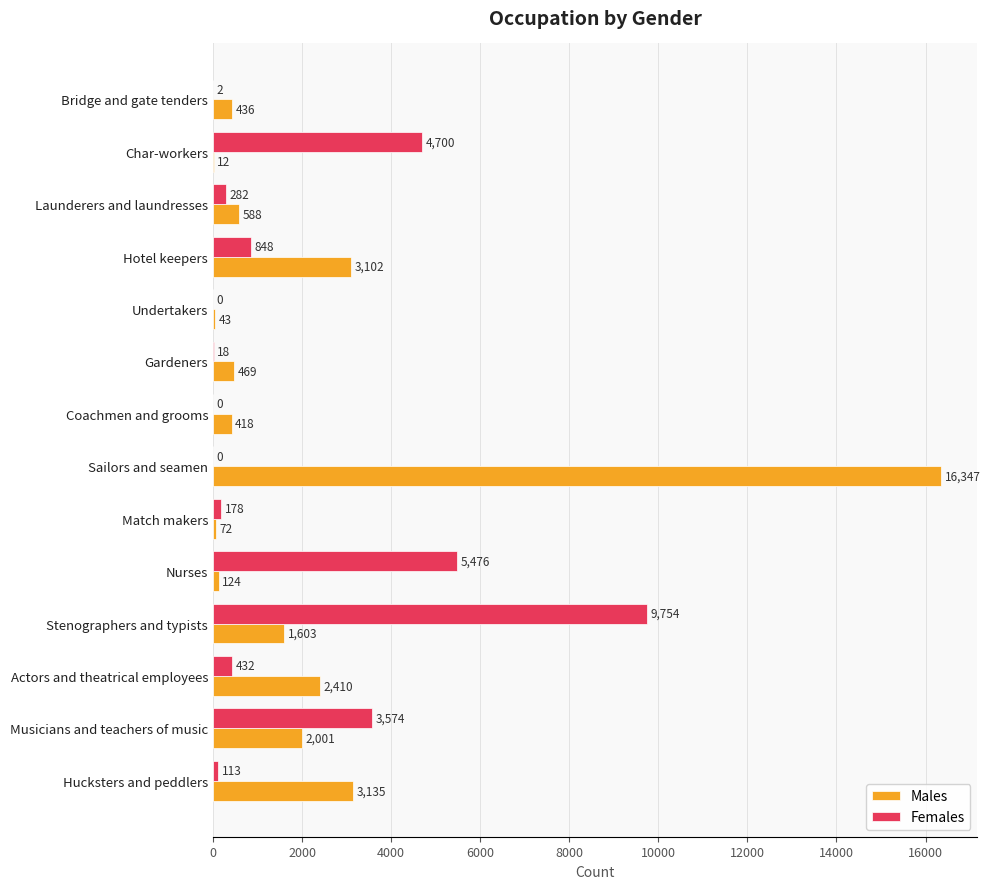

Between Sailors and seamen and Match makers, which series saw the biggest shift?

Males